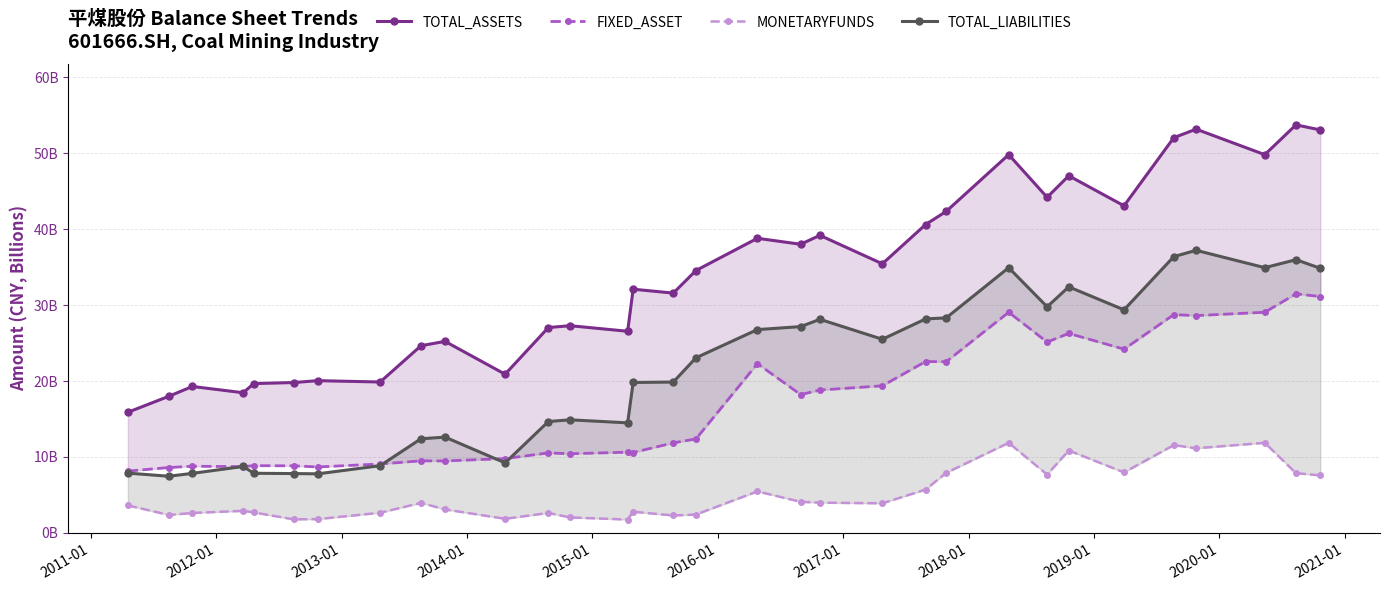

What is the average value of the TOTAL_ASSETS series?

33.8